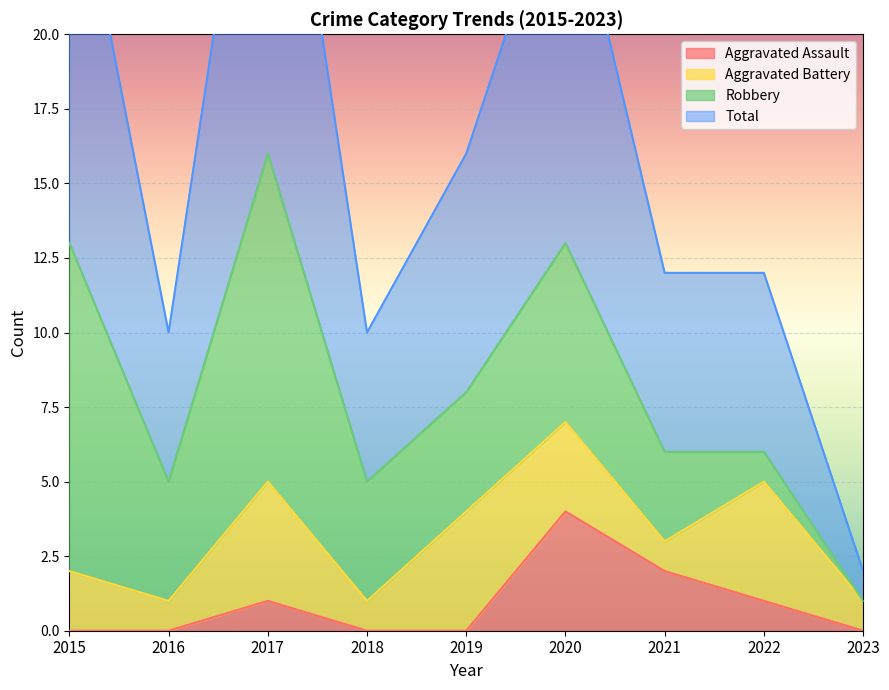

What is the difference between the Total values at 2023 and 2018?

8